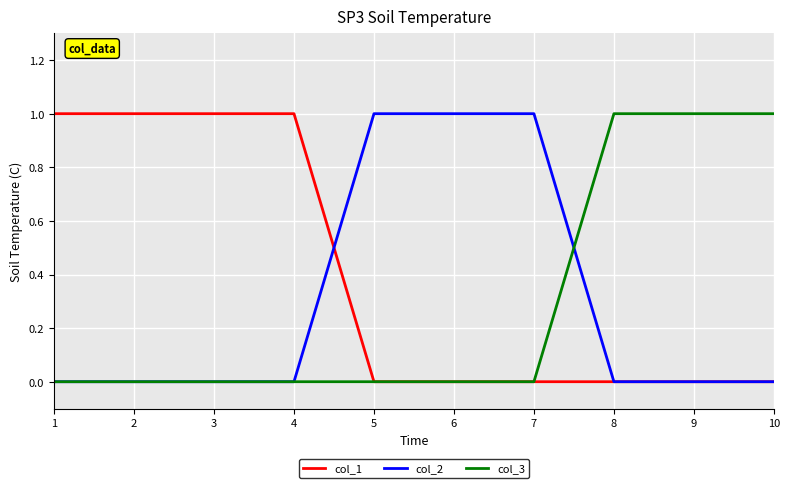

Which series has the largest total across all categories?

col_1